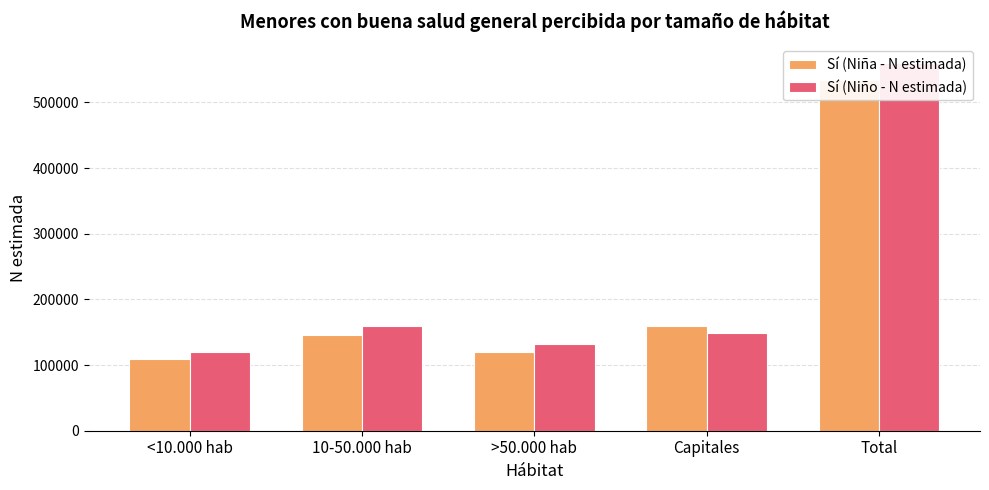

What is the lowest value of the Sí (Niño - N estimada) series?

119801